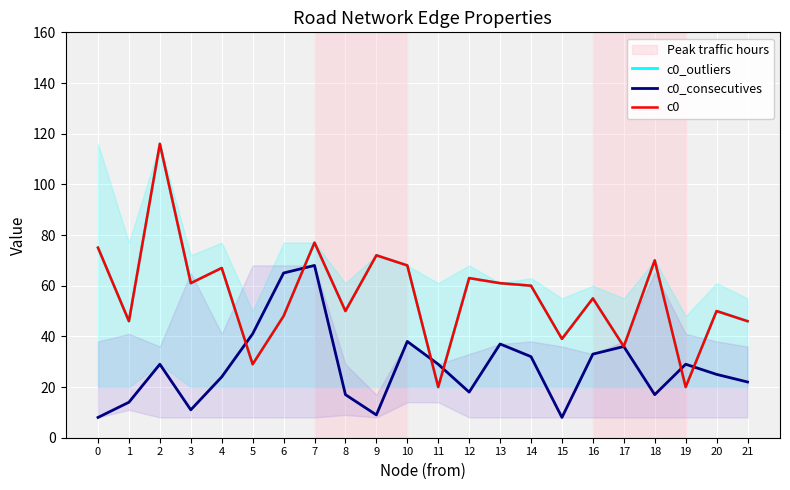

What is the average value of the c0_consecutives series?

28